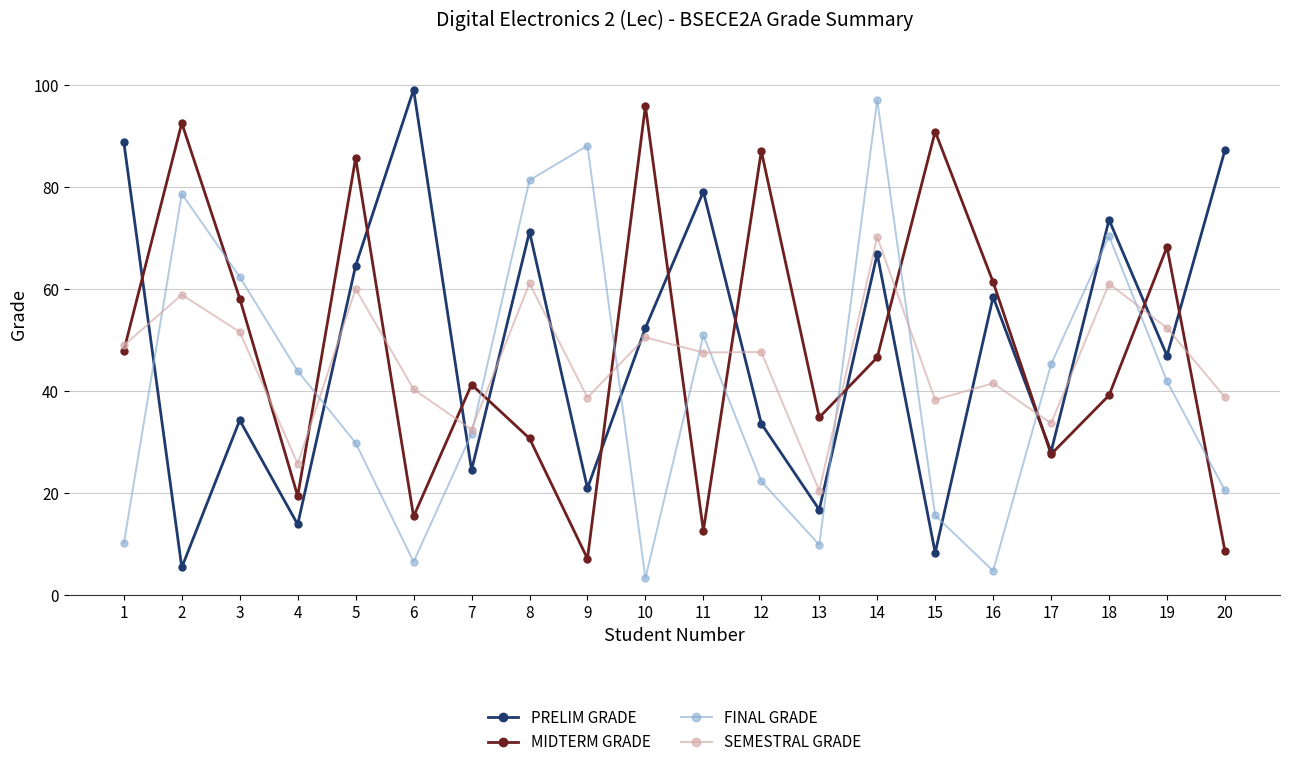

What is the minimum value for SEMESTRAL GRADE?

20.4